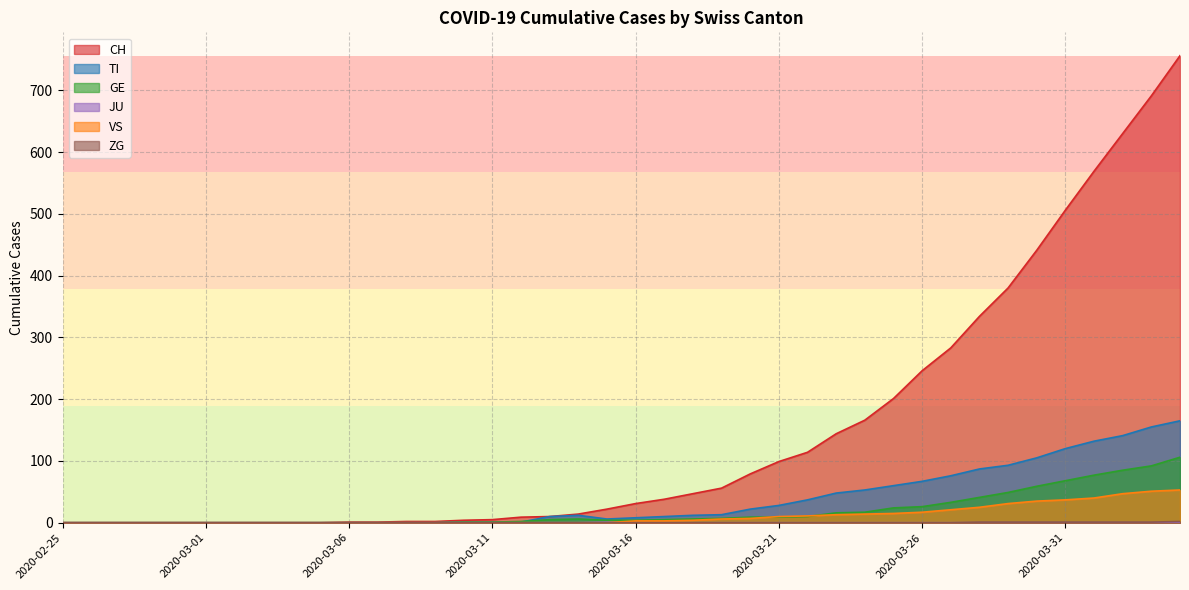

Count the number of data series in this chart.

6